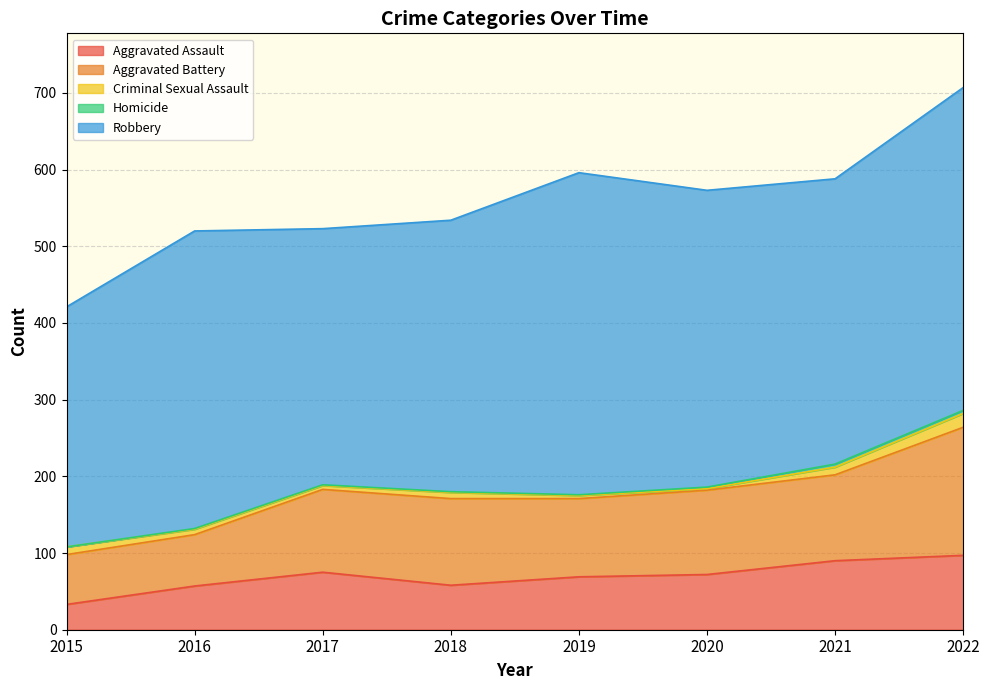

How many interior local peaks does the Aggravated Battery series have?

1